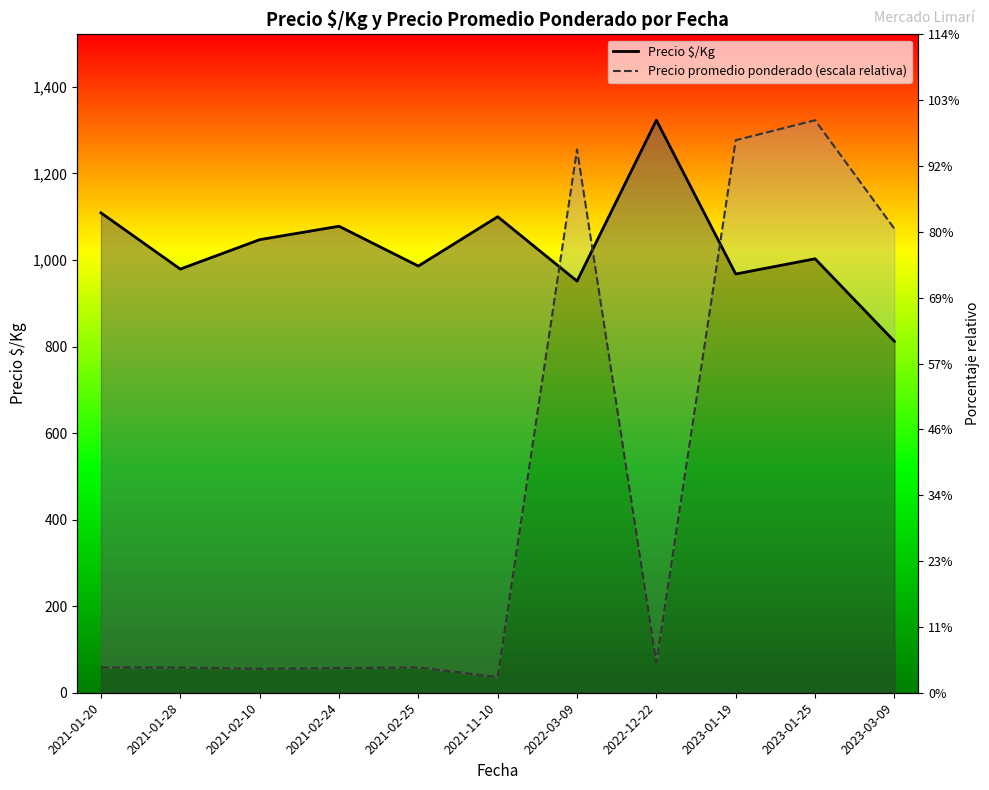

Which series has the largest total across all categories?

Precio $/Kg